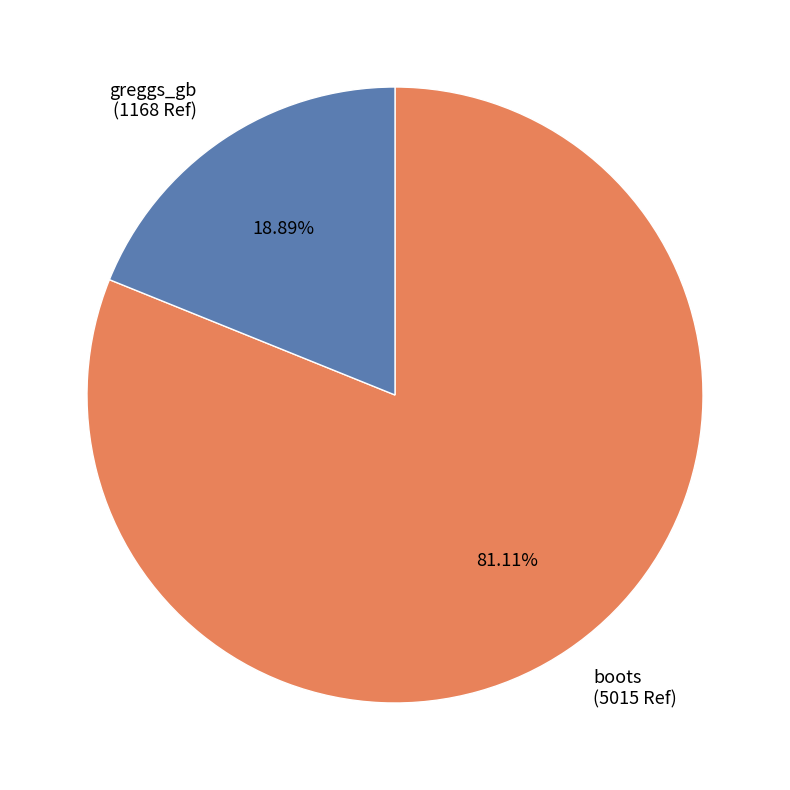

Is the sum of greggs_gb and boots greater than half?

Yes